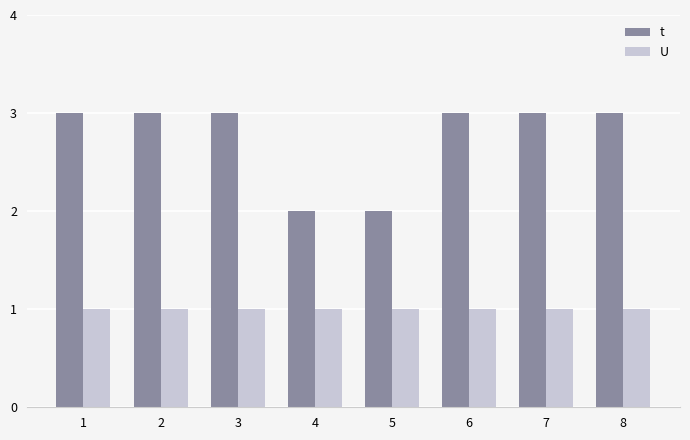

What is the sum of the t values at 7 and 4?

5